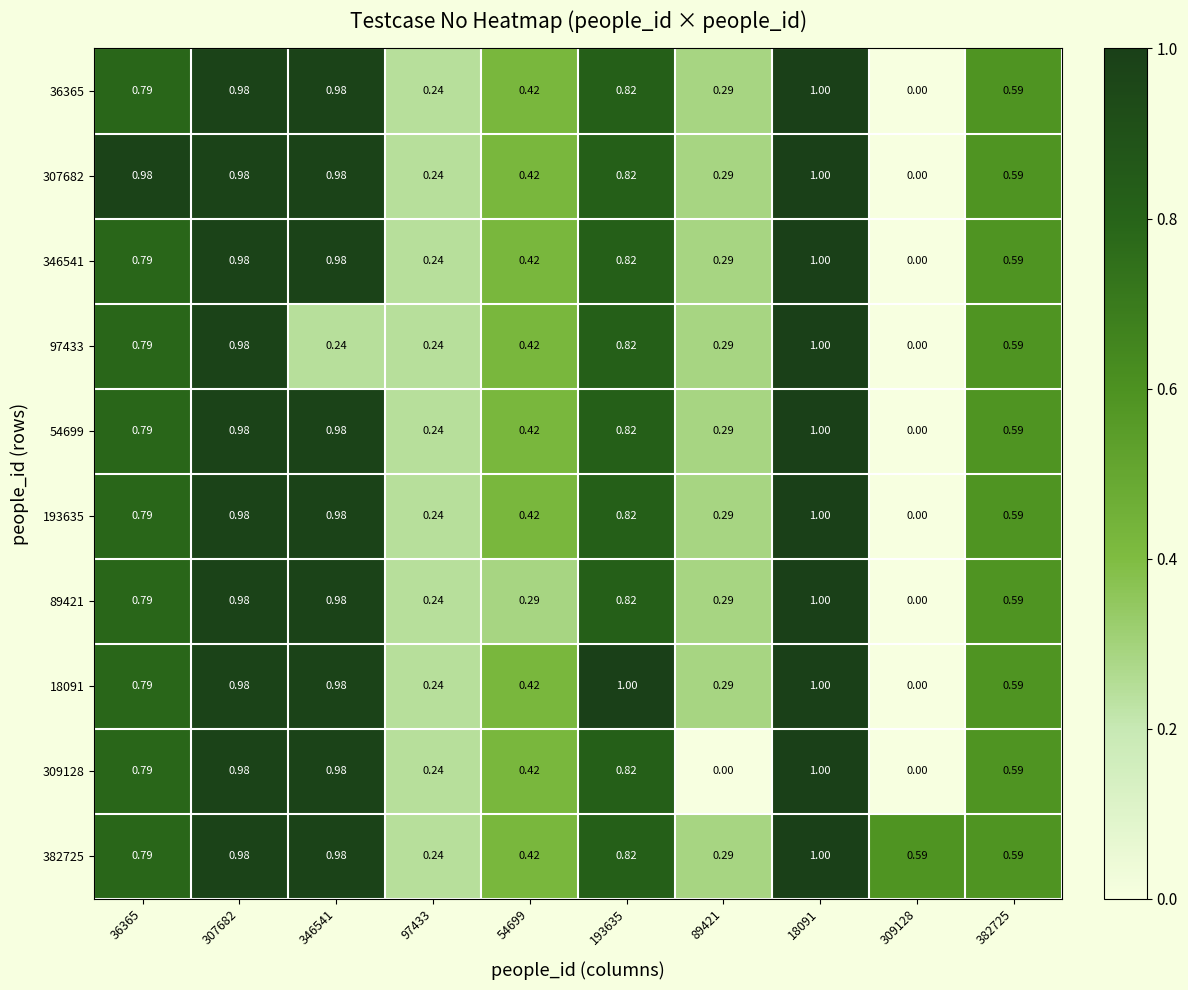

Is the value of 54699 at 193635 greater than the value of 382725 at 309128?

Yes